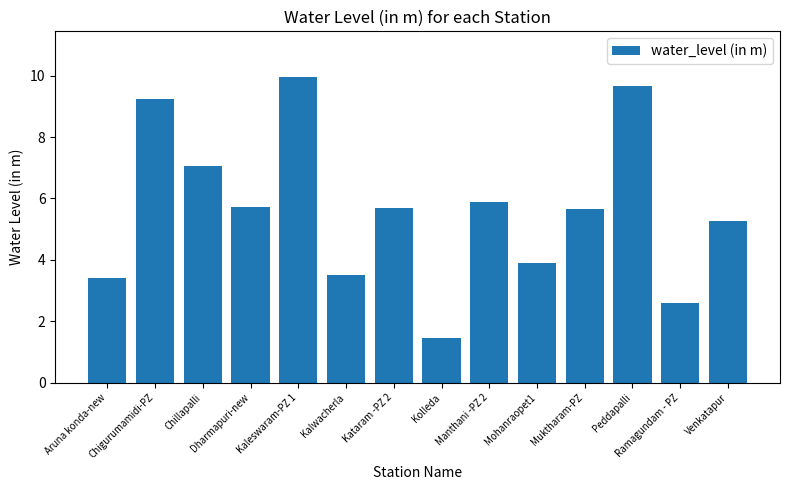

Count the number of categories in the chart.

14